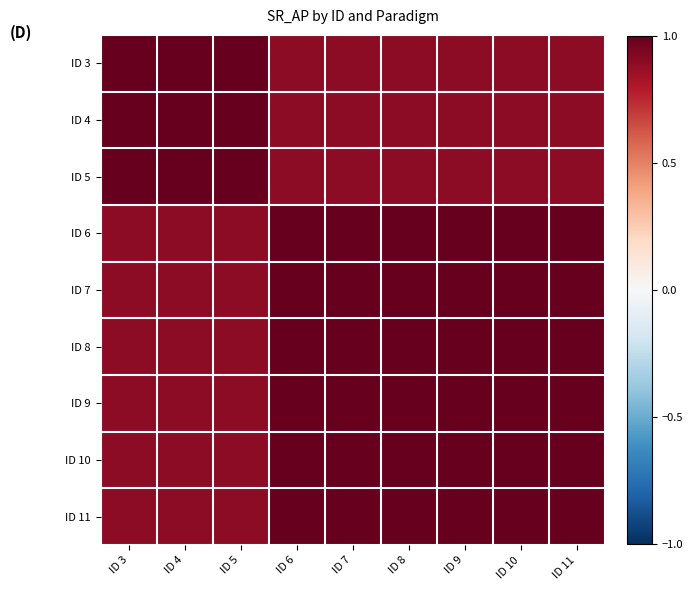

At which category does the chart reach its peak across all series?

ID 3